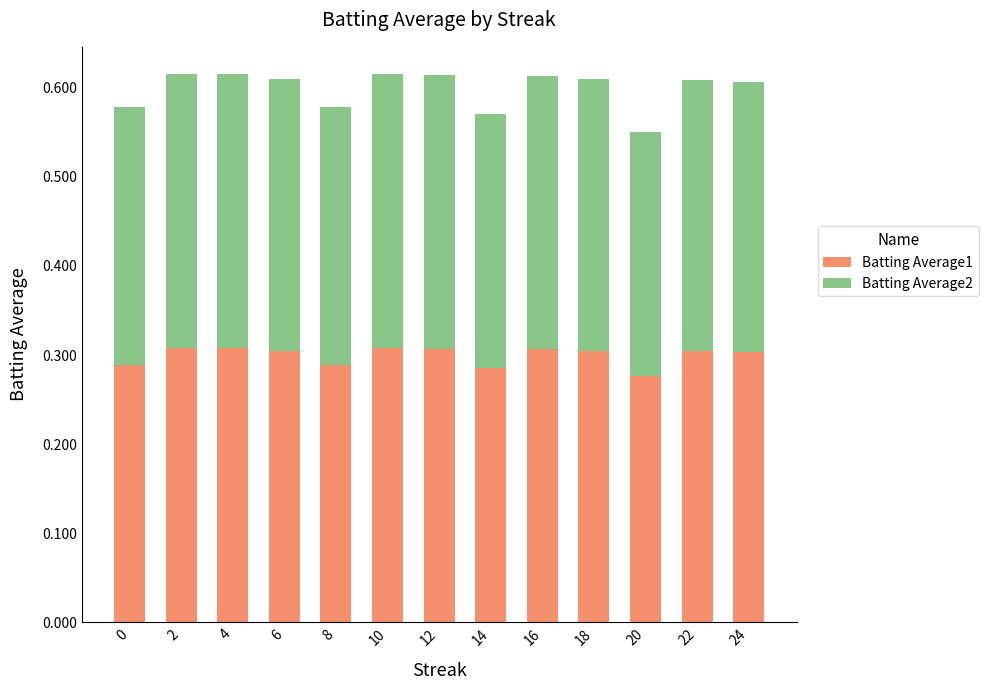

What is the total value across all series at 24?

0.6